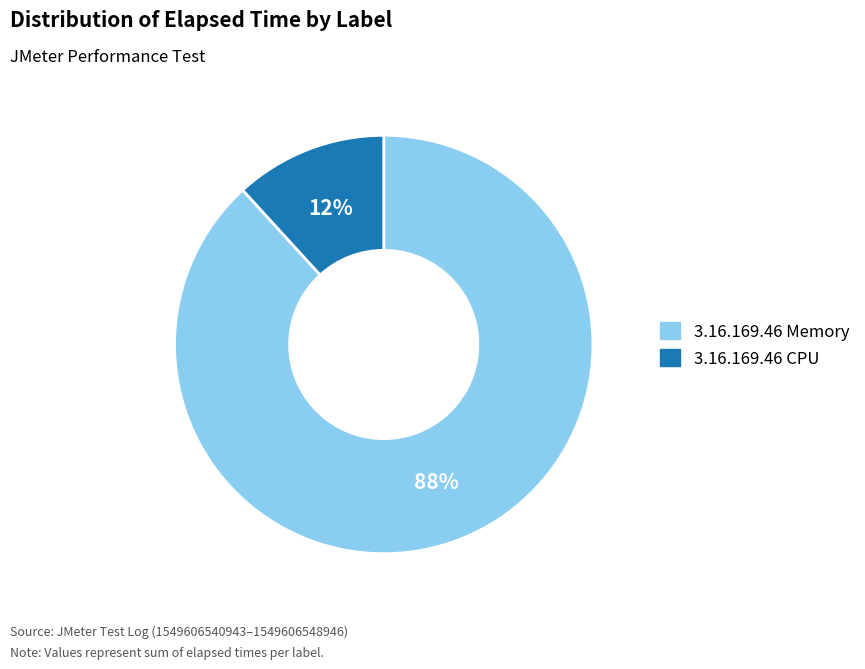

Is there a majority slice in this chart?

Yes